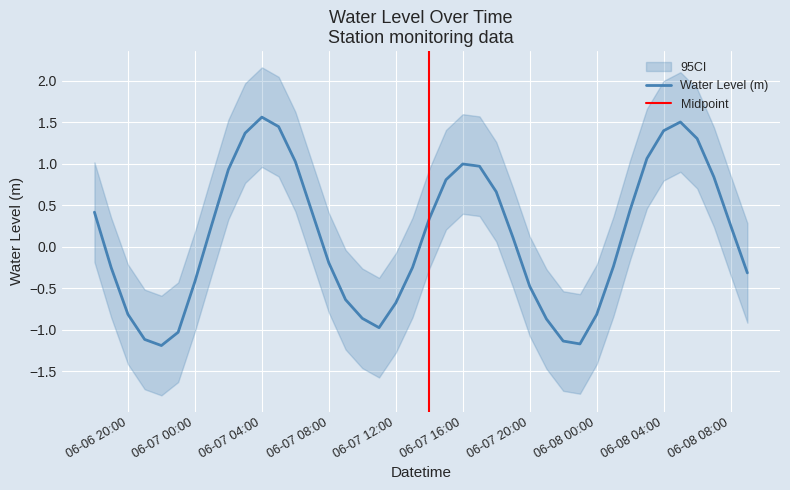

Count the number of categories in the chart.

40